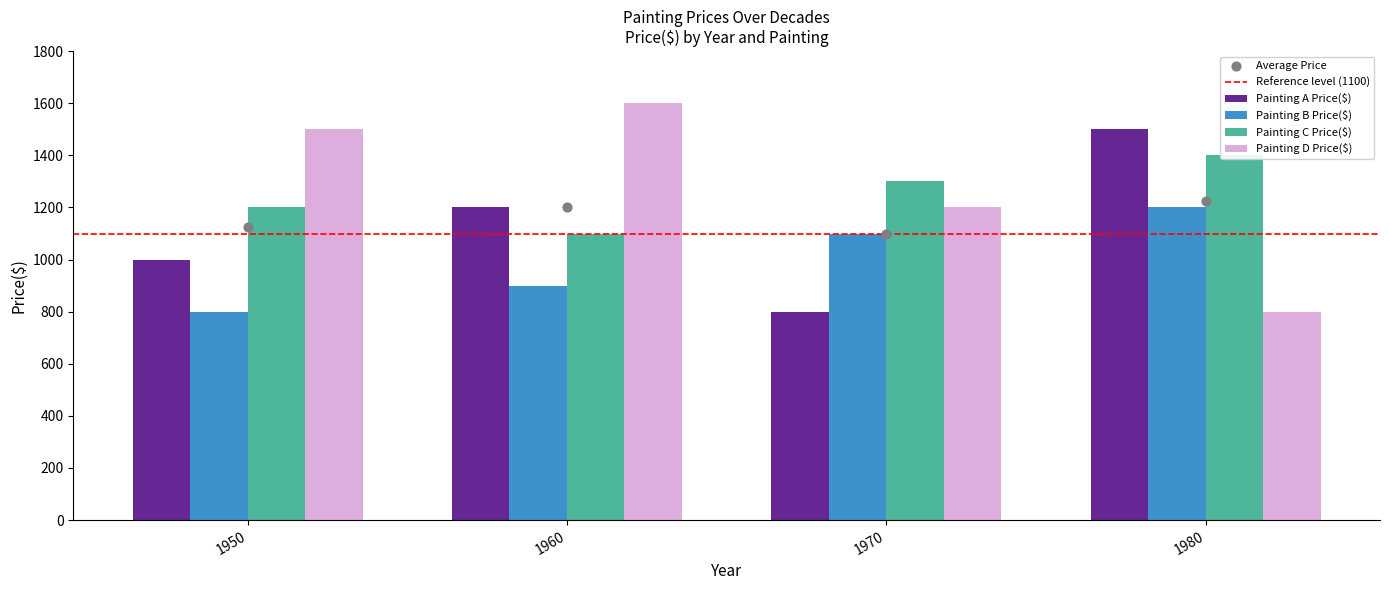

Which series has the largest Y range (max minus min)?

Painting D Price($)